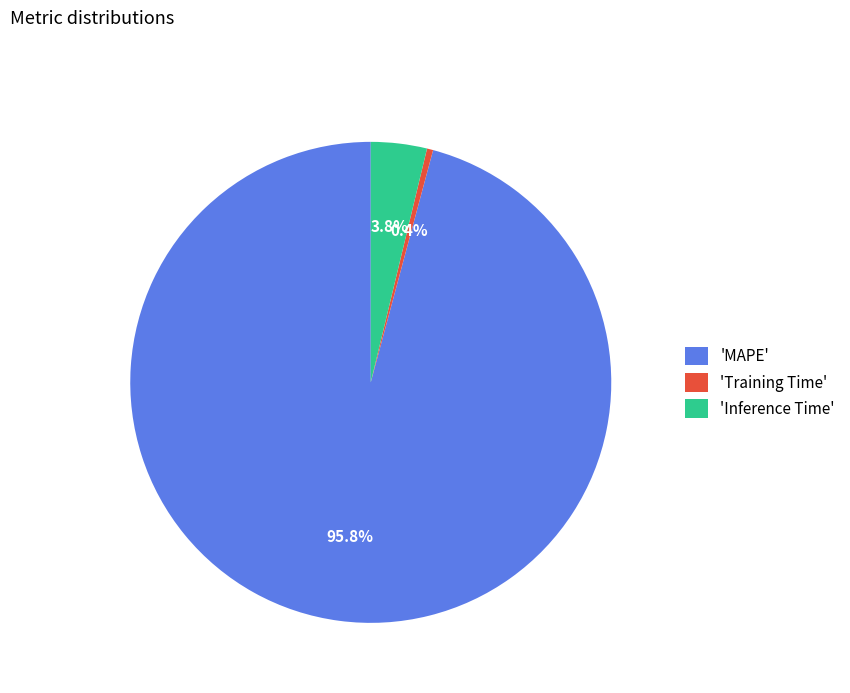

How many segments does this pie chart have?

3